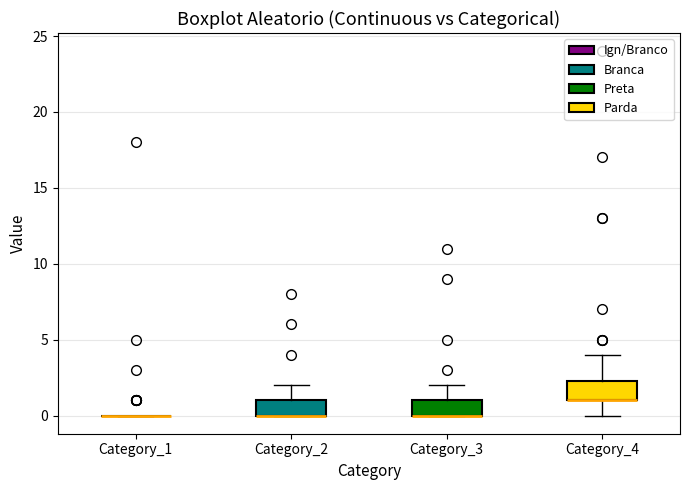

Reading left to right, transcribe this box plot: for each box, give where its median line is, the range the box spans, and where its two whiskers end, as read against the y-axis. The values are not printed on the chart, so give them approximately, as read against the axis.

Category_1: box collapsed to a line at 0.0, whiskers 0.0 to 0.0
Category_2: median 0.0 (drawn on the box's lower edge), box 0.0 to 1.0, whiskers 0.0 to 2.0
Category_3: median 0.0 (drawn on the box's lower edge), box 0.0 to 1.0, whiskers 0.0 to 2.0
Category_4: median 1.0 (drawn on the box's lower edge), box 1.0 to 2.5, whiskers 0.0 to 4.0